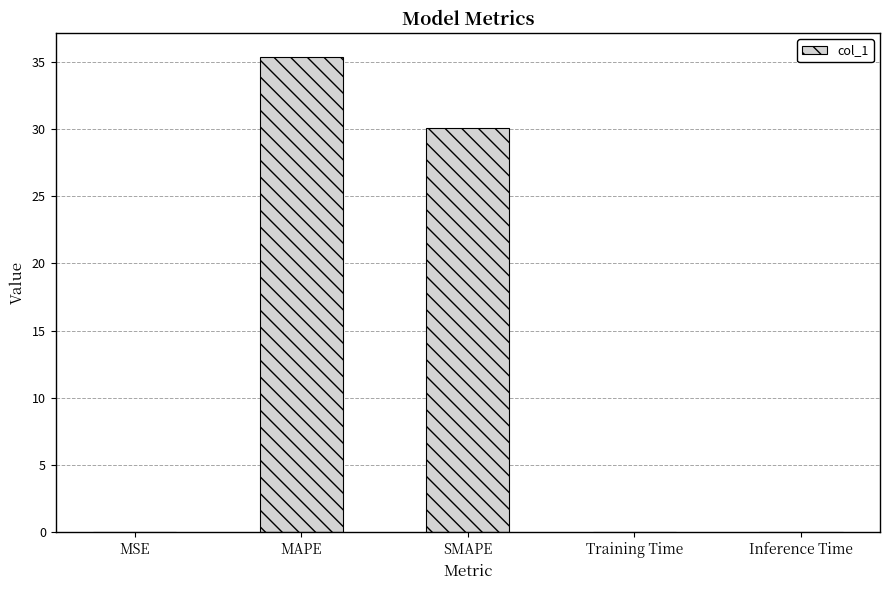

Between MAPE and SMAPE, which is larger?

MAPE